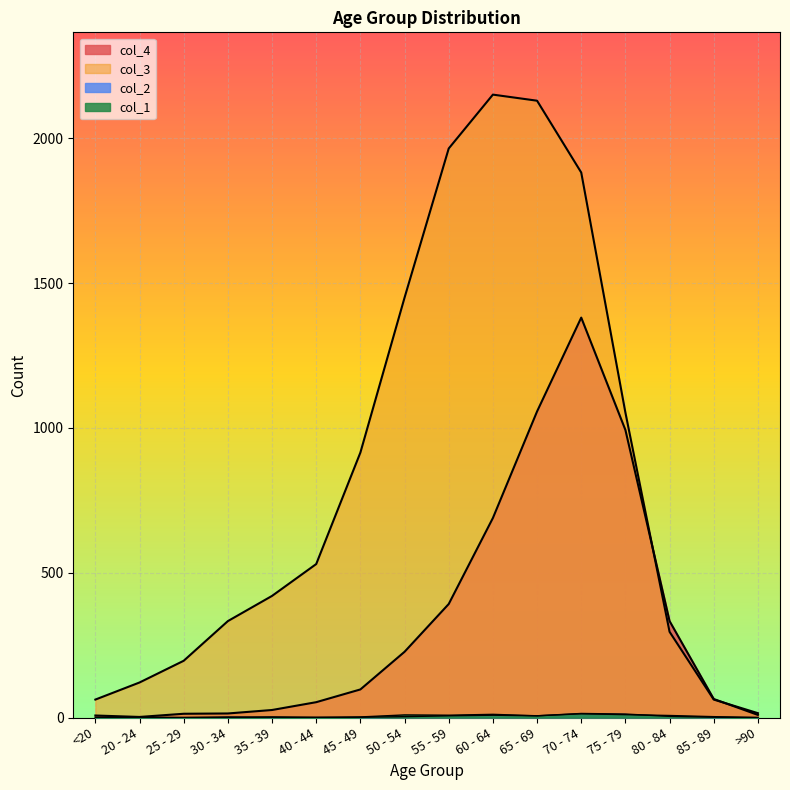

True or false: col_4 and col_2 cross at least once.

False